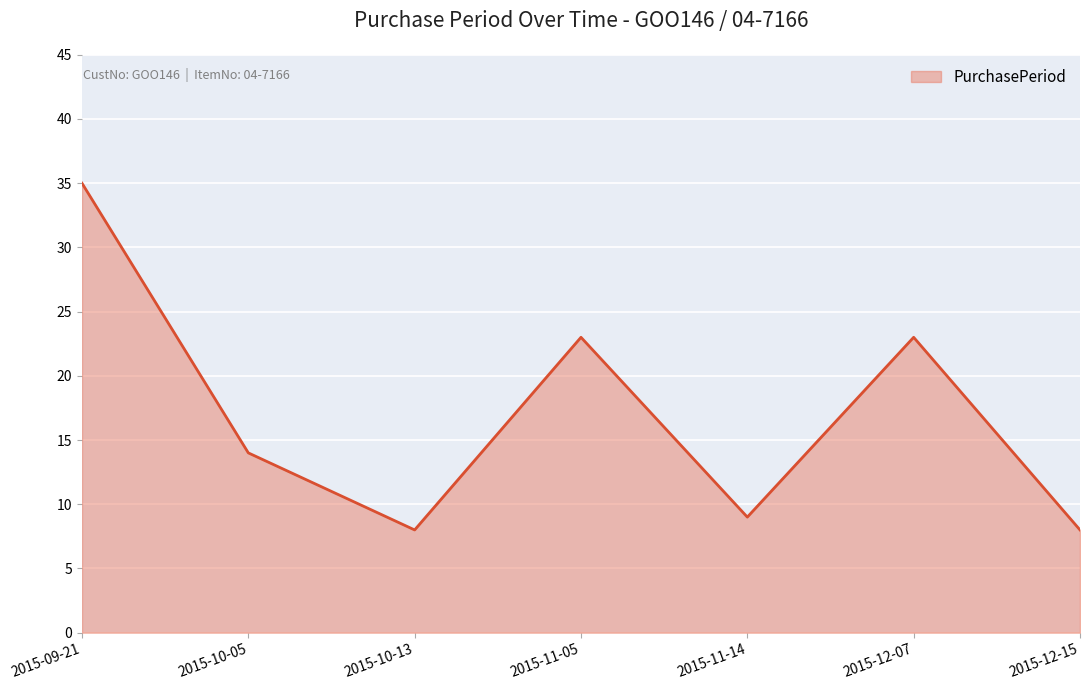

What is the average value?

17